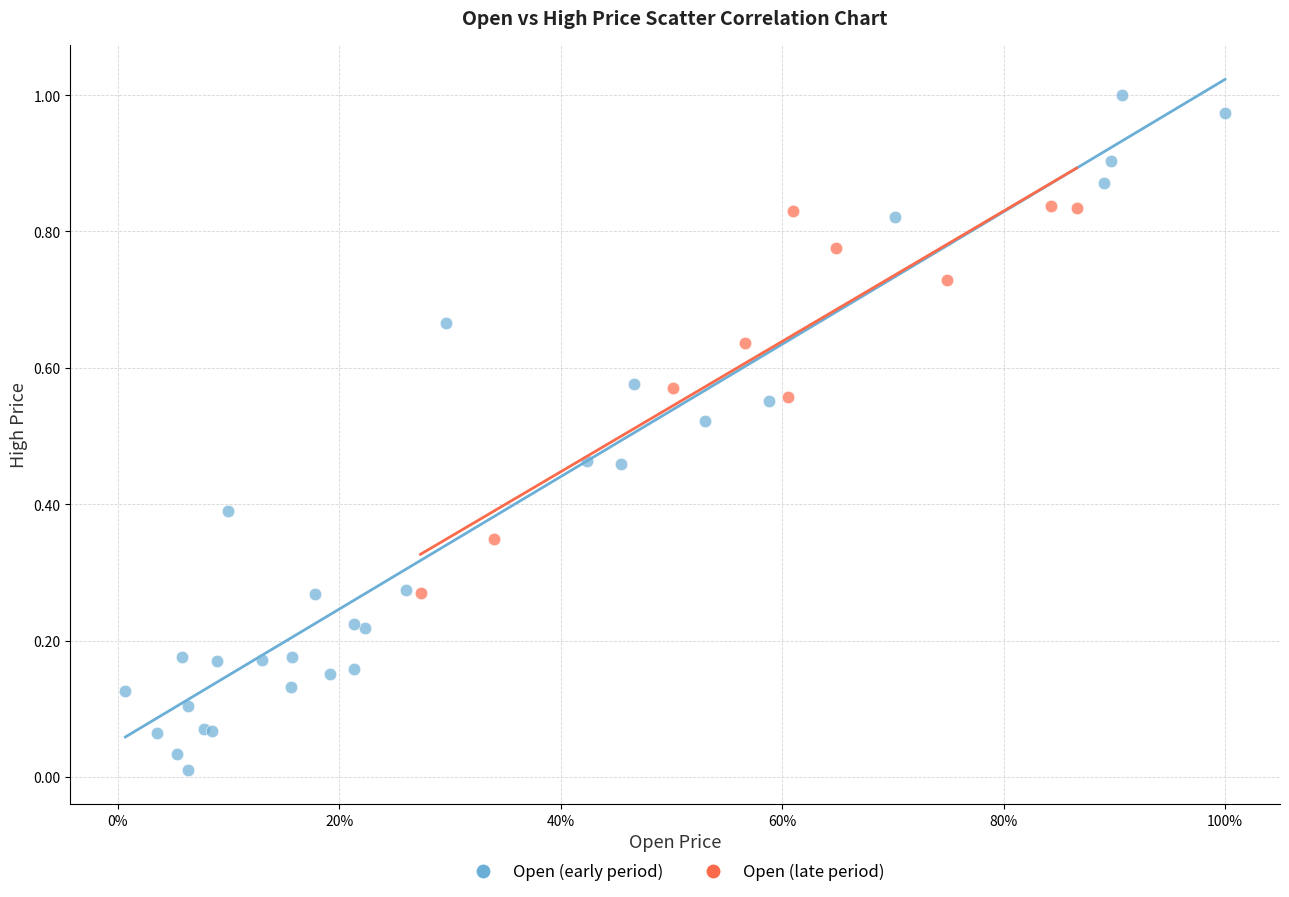

Which series has the widest spread of Y values?

Open (early period)